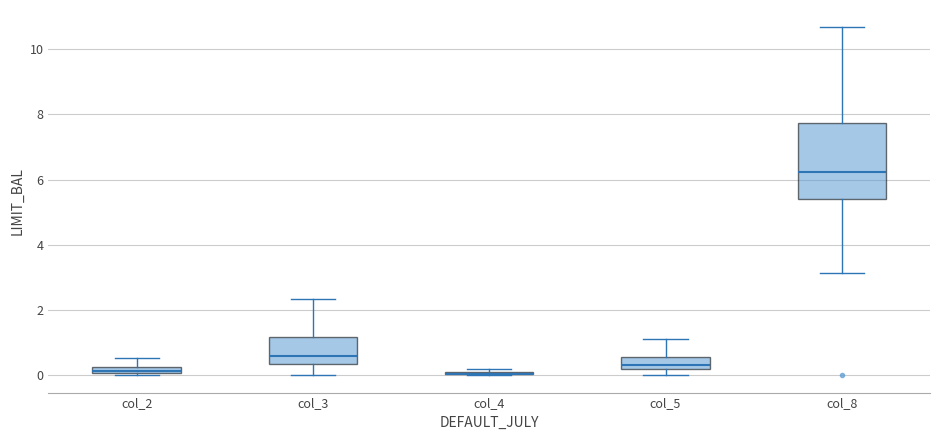

Where is the lower edge of the box for col_3 on the y-axis? The values are not printed on the chart, so give them approximately, as read against the axis.

0.4